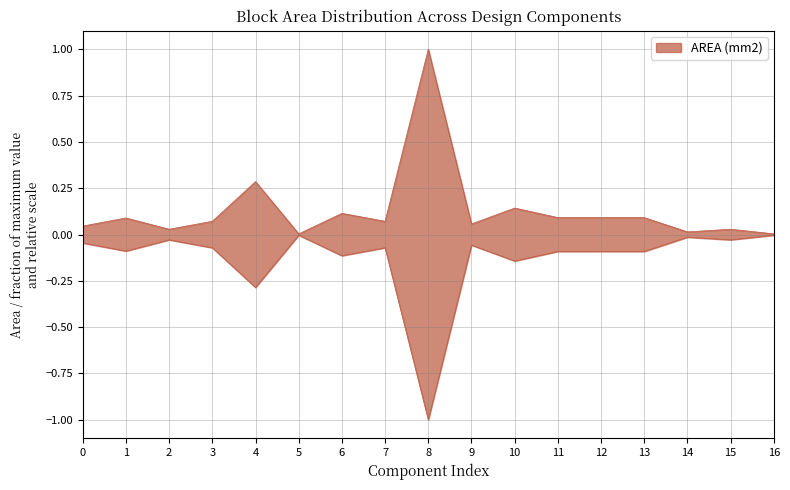

What is the difference between the maximum and second lowest values?

1.0